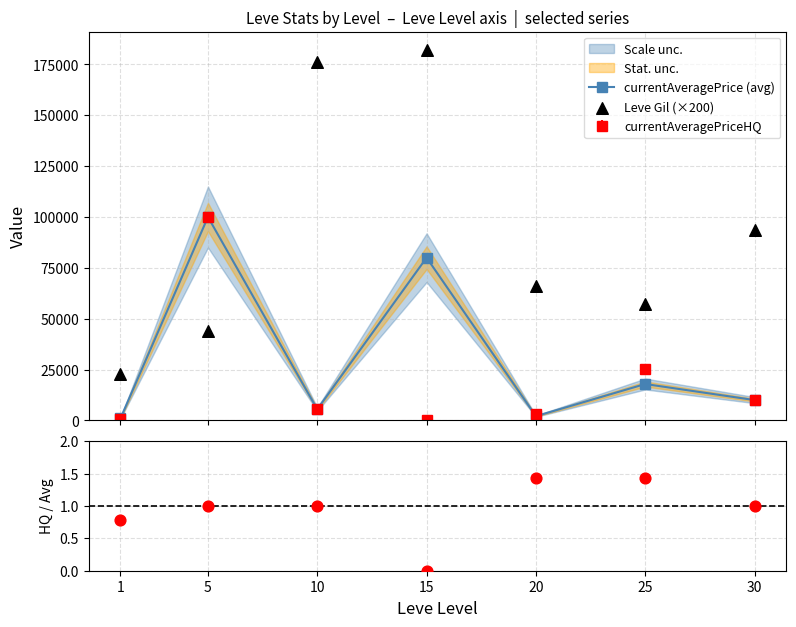

Which series reaches the minimum Y coordinate?

HQ / Avg